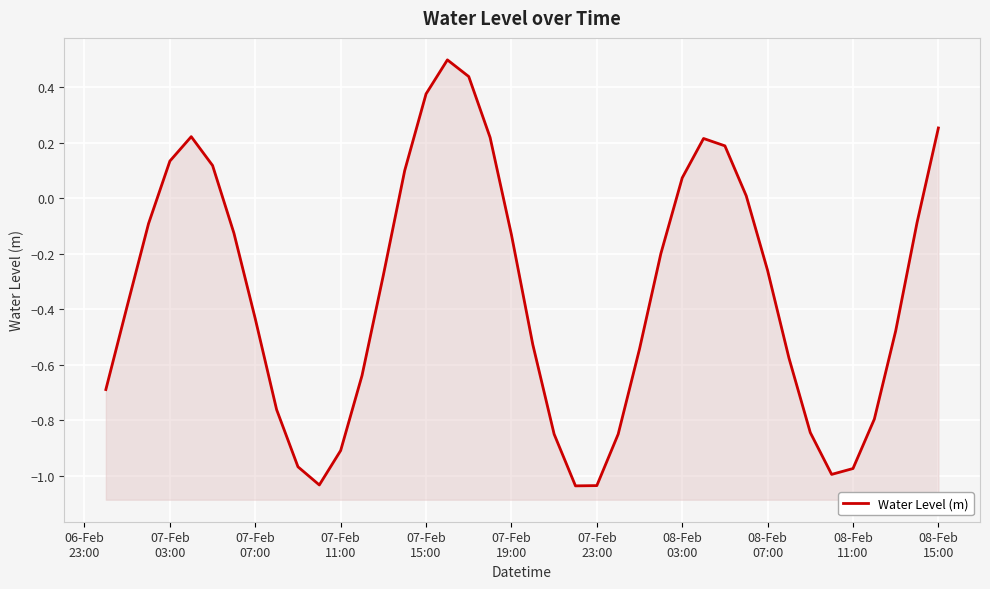

What is the average value?

-0.3